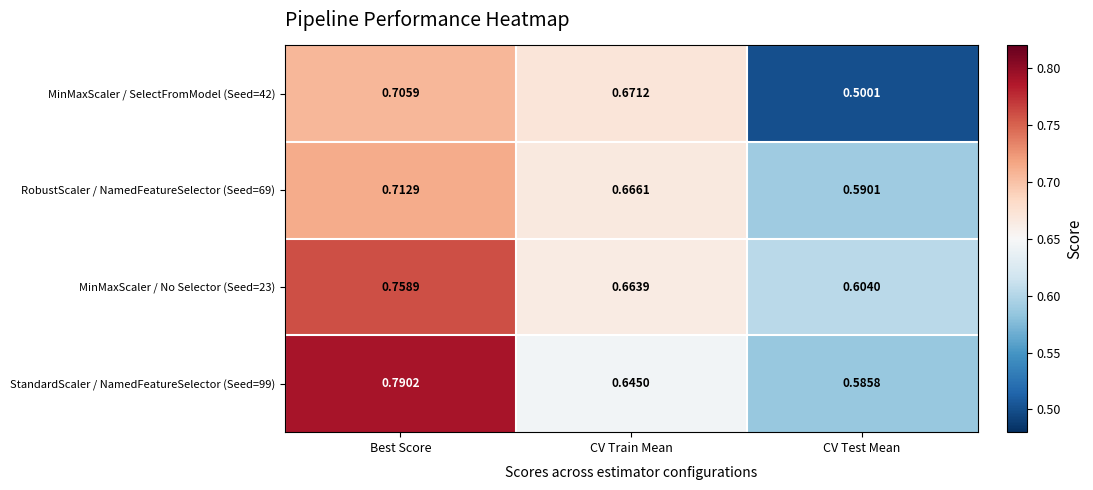

Rank the categories by RobustScaler / NamedFeatureSelector (Seed=69) value from lowest to highest.

CV Test Mean, CV Train Mean, Best Score